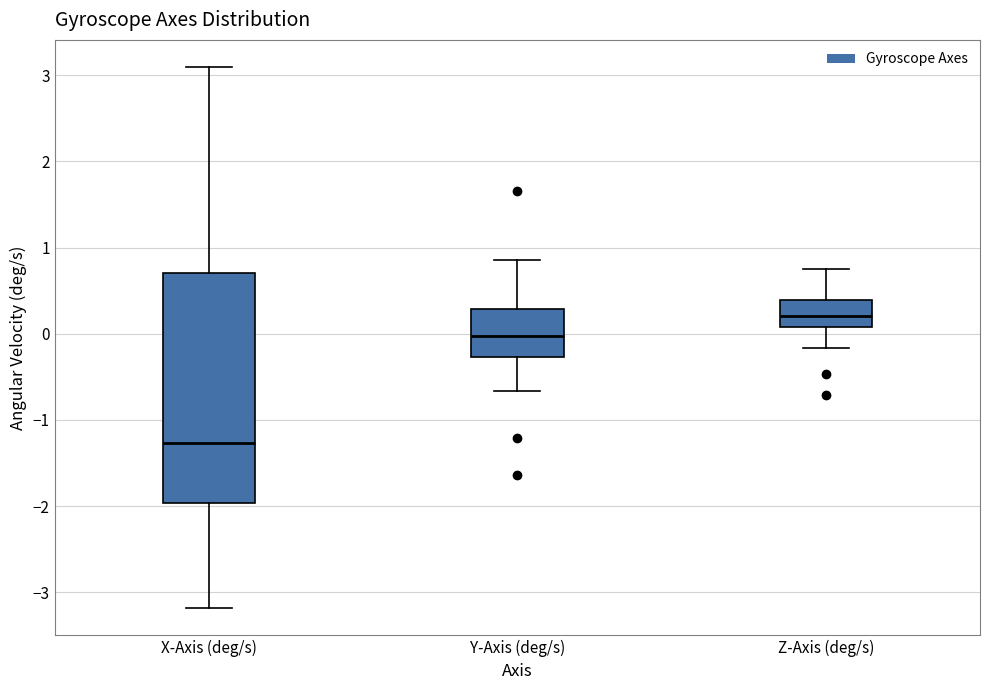

Reading left to right, read every box against the y-axis: the position of its median line, the range the box covers, and the ends of its whiskers. The values are not printed on the chart, so give them approximately, as read against the axis.

X-Axis (deg/s): median -1.3, box -2.0 to 0.7, whiskers -3.2 to 3.1
Y-Axis (deg/s): median 0.0, box -0.3 to 0.3, whiskers -0.7 to 0.9
Z-Axis (deg/s): median 0.2, box 0.1 to 0.4, whiskers -0.2 to 0.8